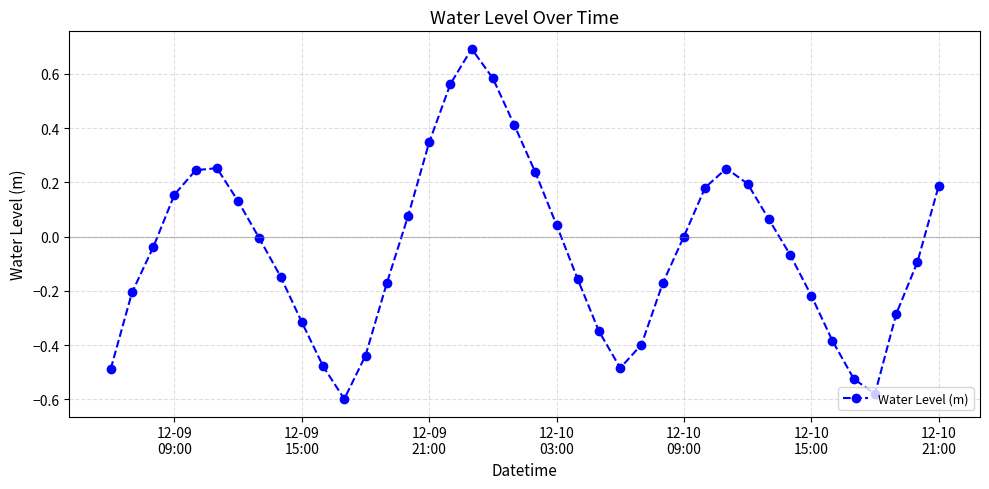

What is the greatest value displayed?

0.7